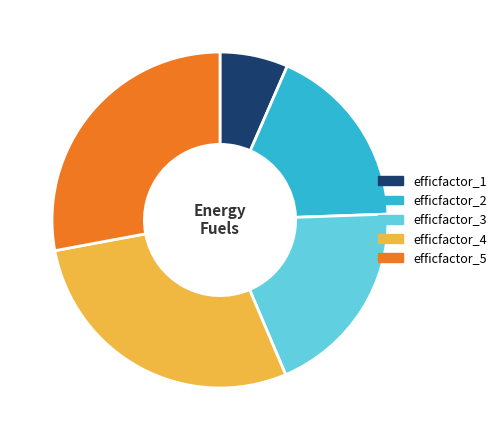

How many segments does this pie chart have?

5